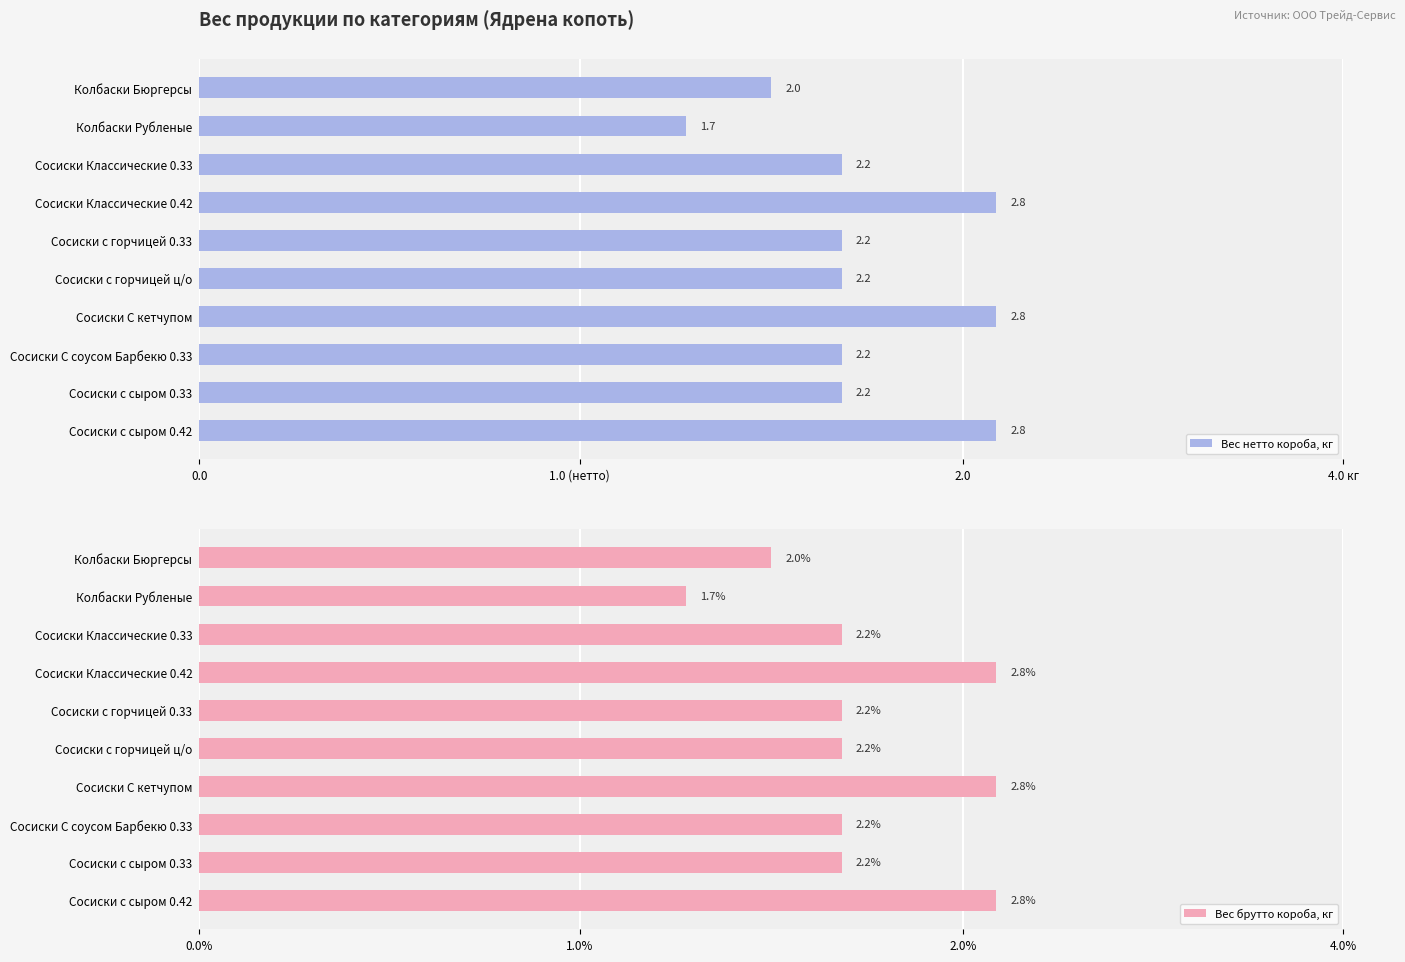

What is the value of the Вес нетто короба, кг bar at the 10th from the left?

2.8